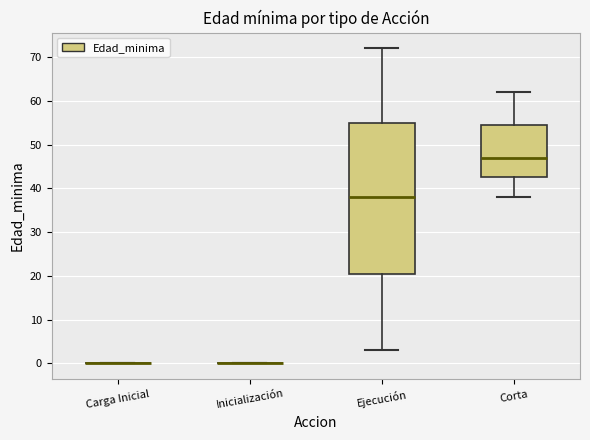

Where is the lower edge of the box for Ejecución on the y-axis? The values are not printed on the chart, so give them approximately, as read against the axis.

21